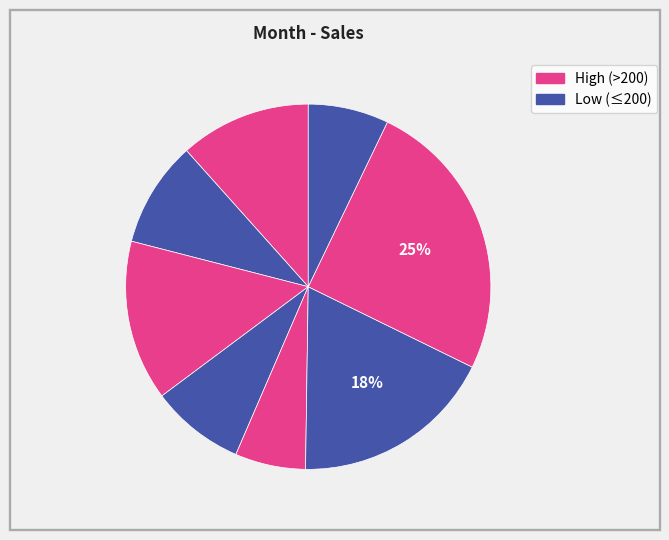

How many segments does this pie chart have?

8